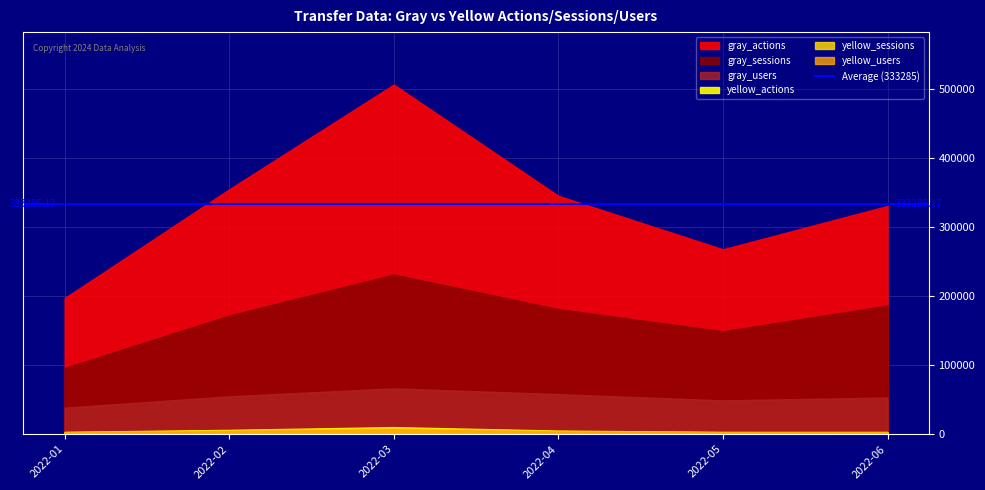

What is the sum of all yellow_users values?

22540